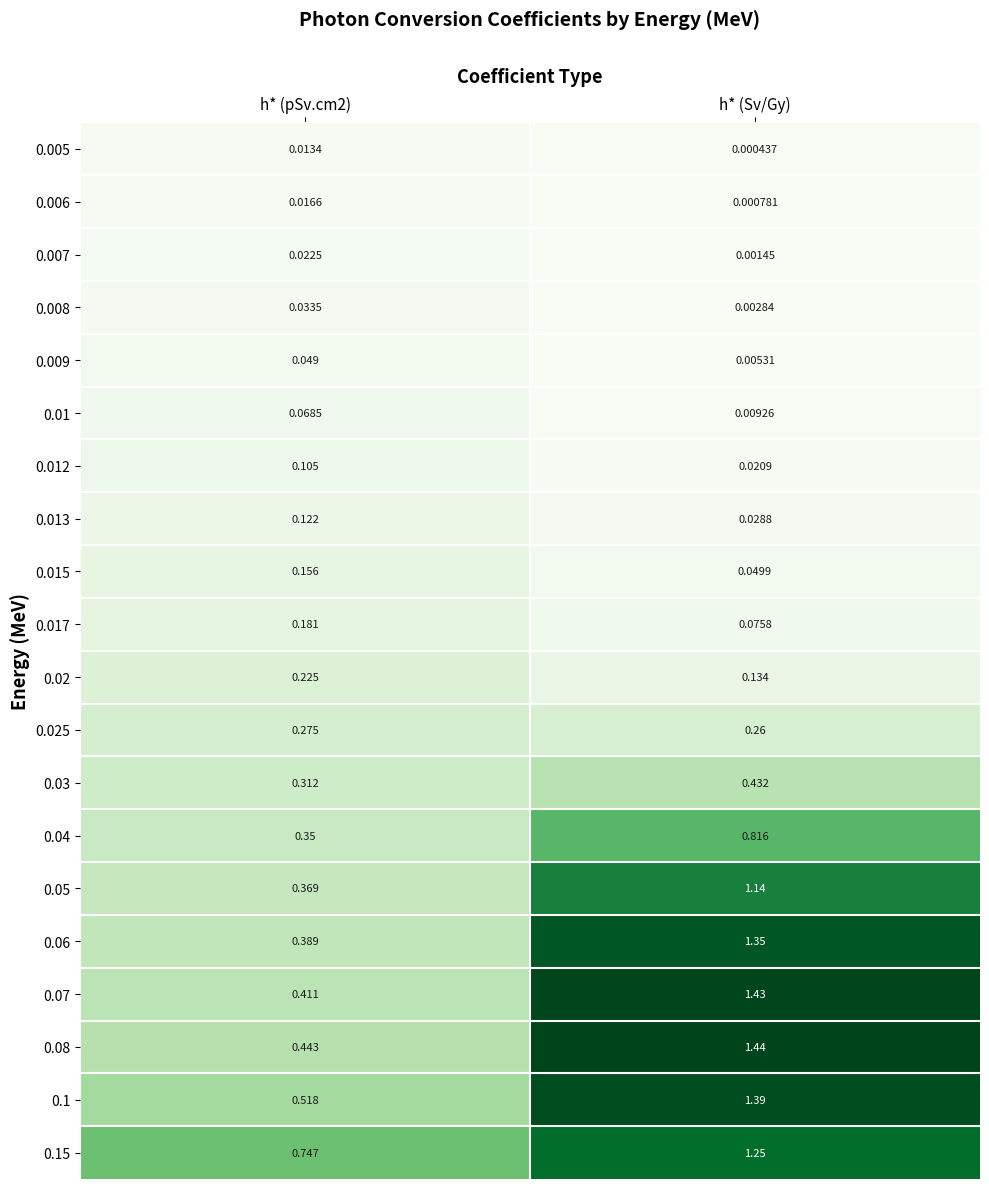

Which label corresponds to the largest value in the chart?

h* (Sv/Gy)